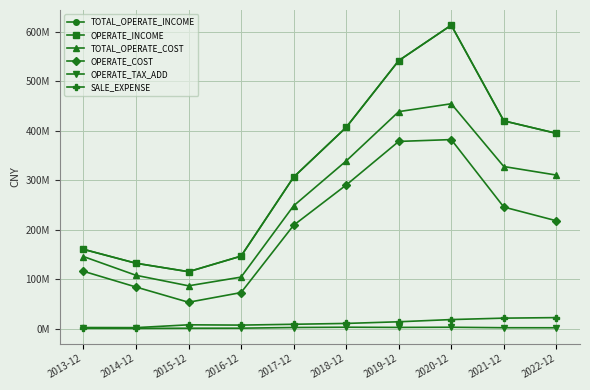

Does the chart have visible grid lines?

Yes